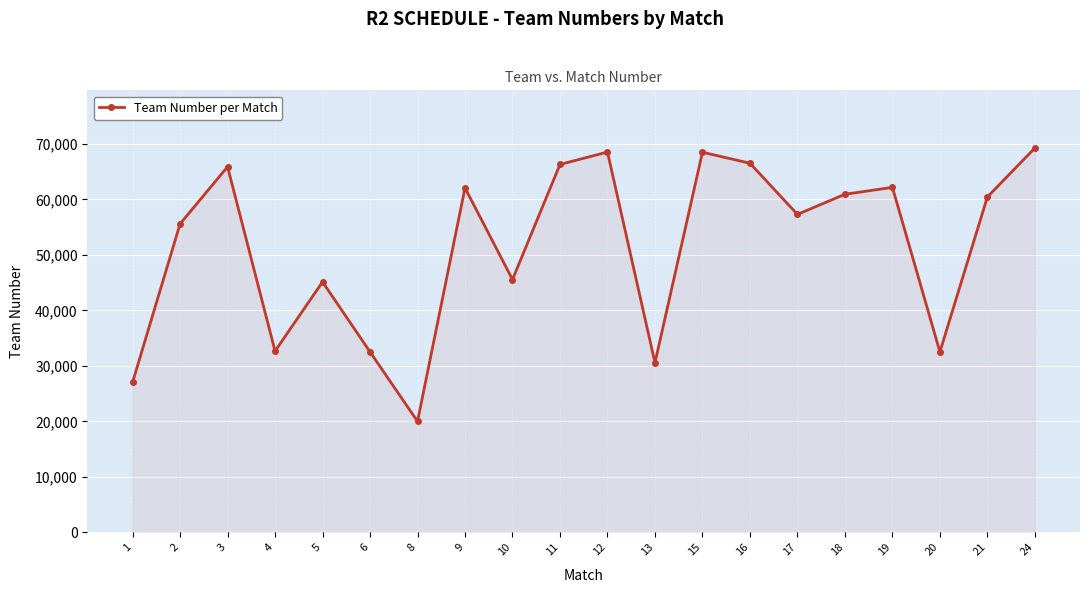

Does the chart display data point markers on the line(s)?

Yes